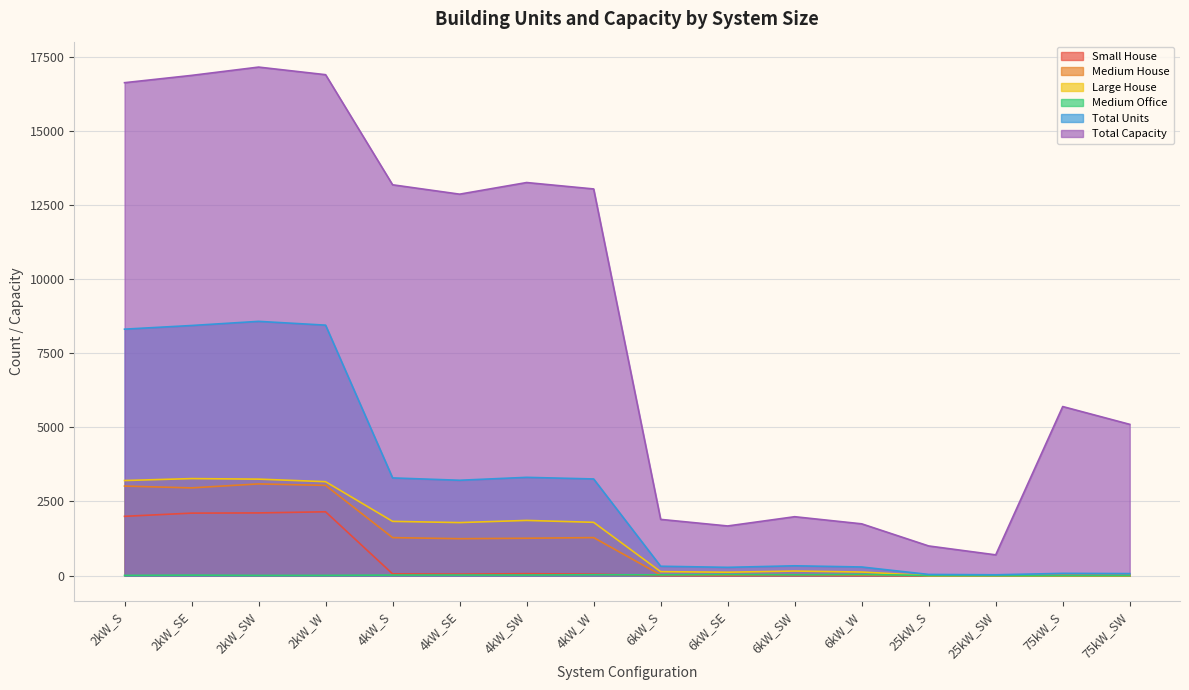

At which category is the sum across all series the highest?

2kW_SW